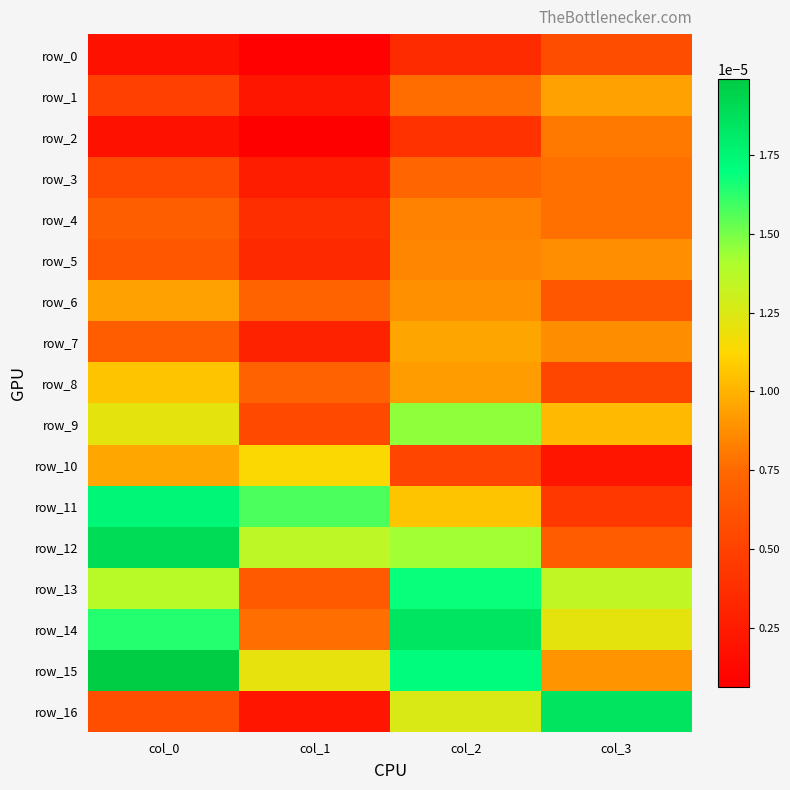

List the labels in order of row_4 value, smallest first.

col_1, col_0, col_3, col_2